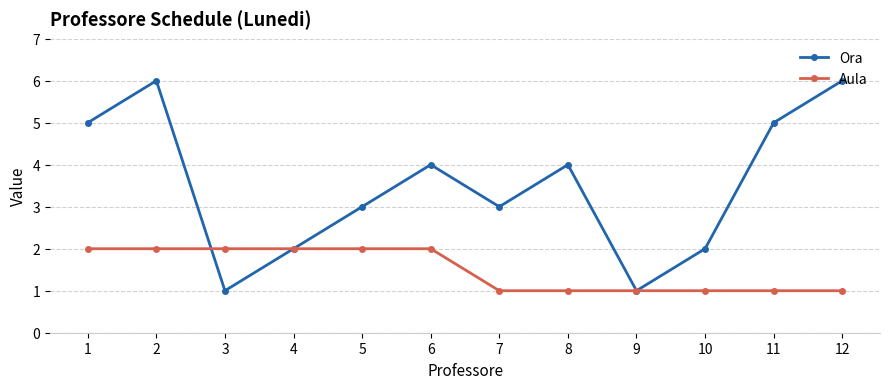

True or false: Aula and Ora intersect in this chart.

True